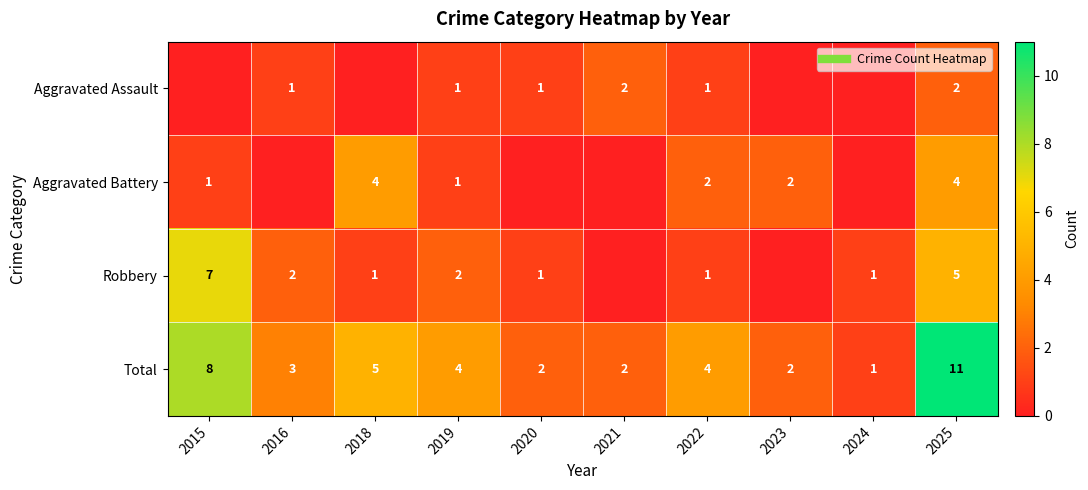

What is the difference between the highest and lowest values at 2019?

3